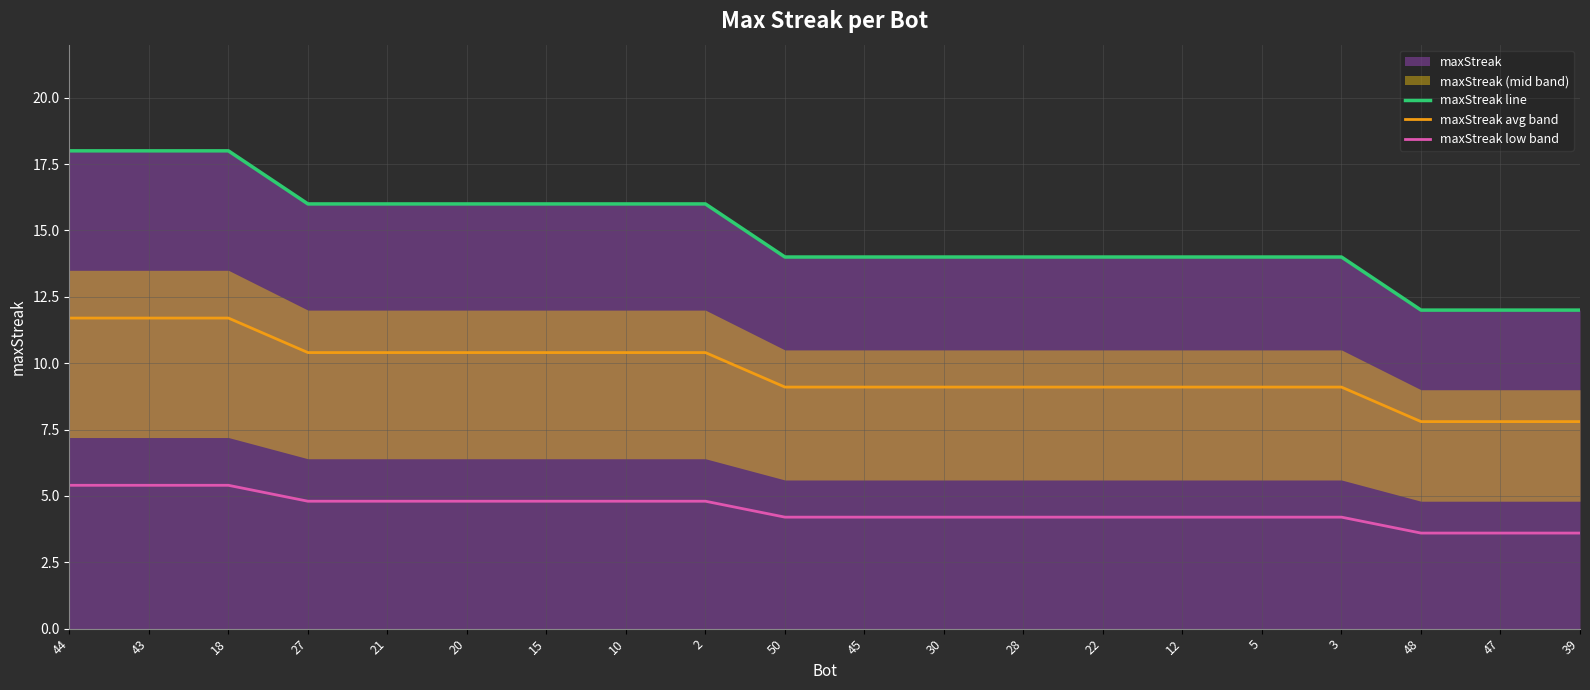

Between 10 and 5, which series saw the biggest shift?

maxStreak line